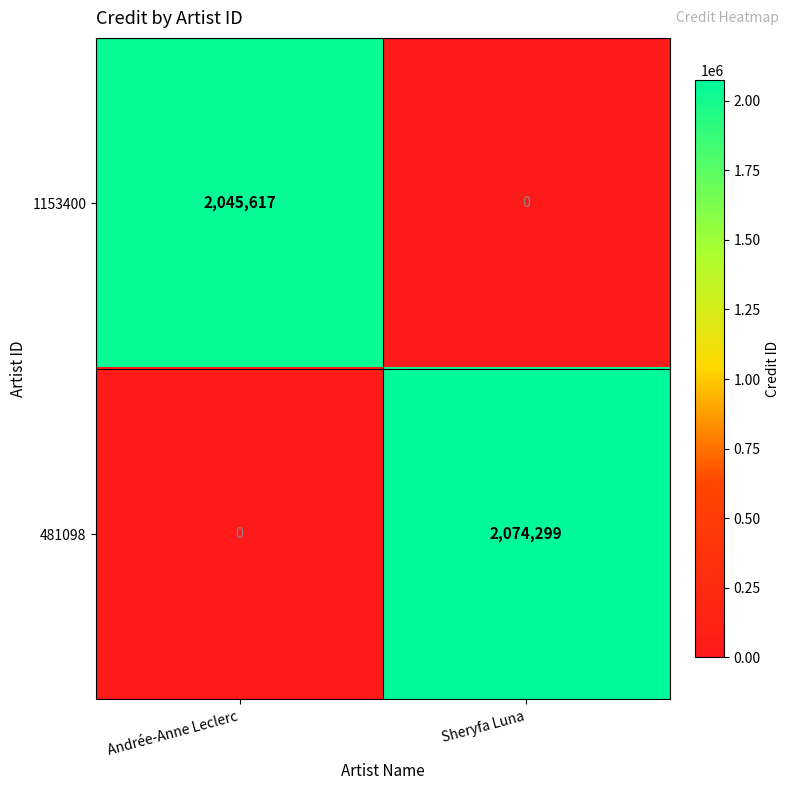

How many values in 1153400 are above zero?

1